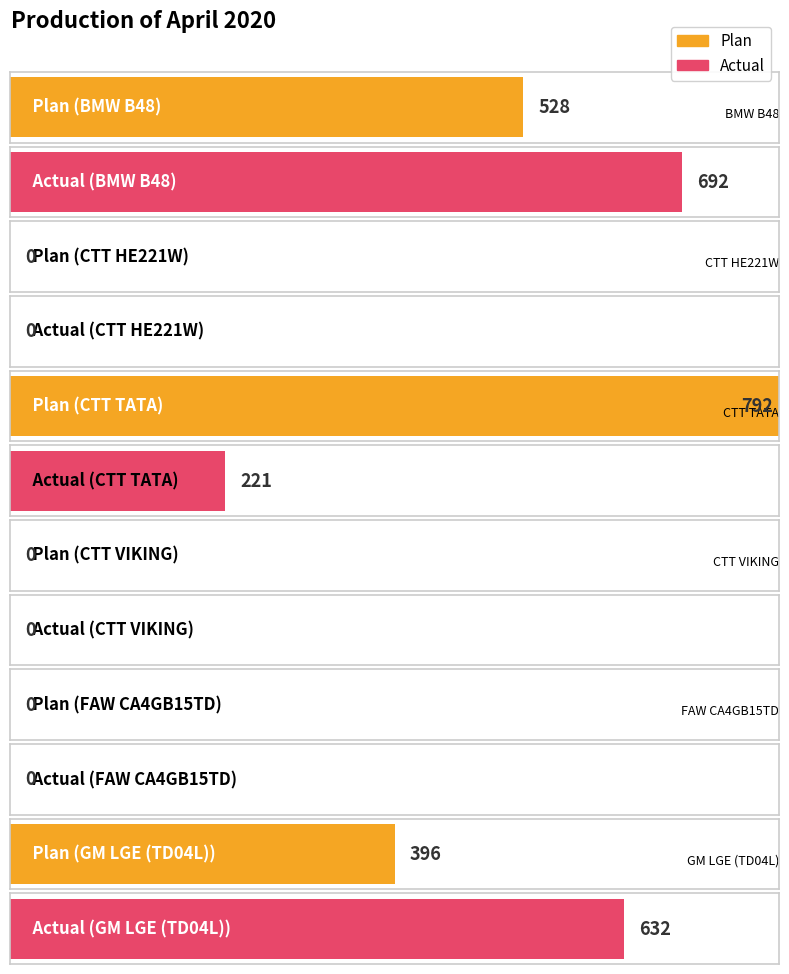

How many groups of bars are there?

6